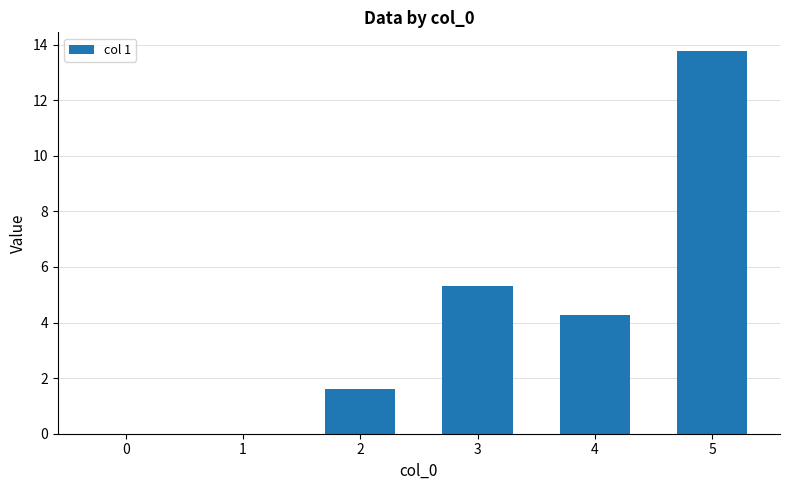

Count the number of categories in the chart.

6